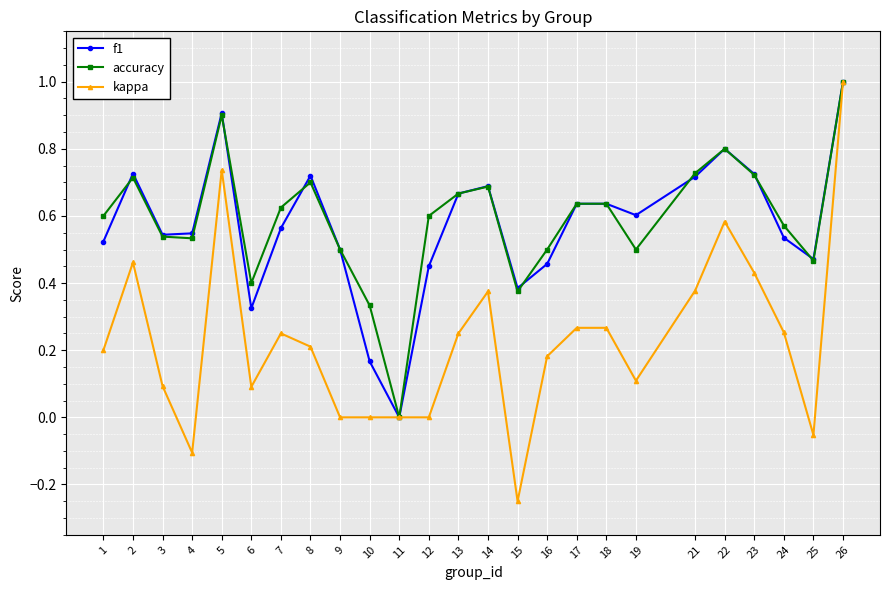

How many interior local valleys does the accuracy series have?

6